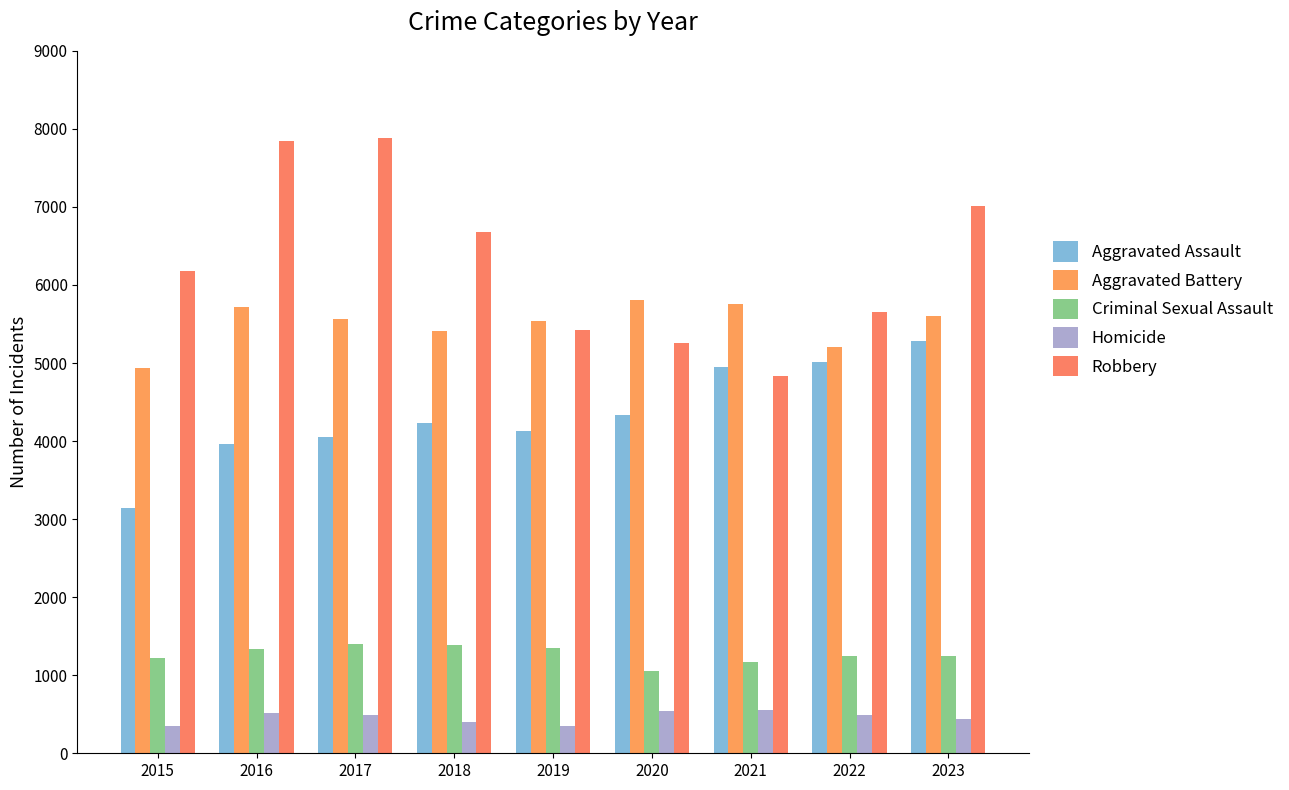

Which has a higher value, 2018 or 2019?

2018